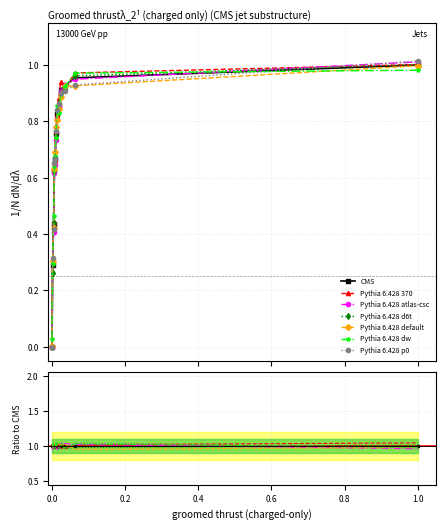

Reading left to right, list all the values displayed in this chart.

0.0	0.3	0.4	0.6	0.7	0.8	0.8	0.9	0.9	0.9	1.0	1.0